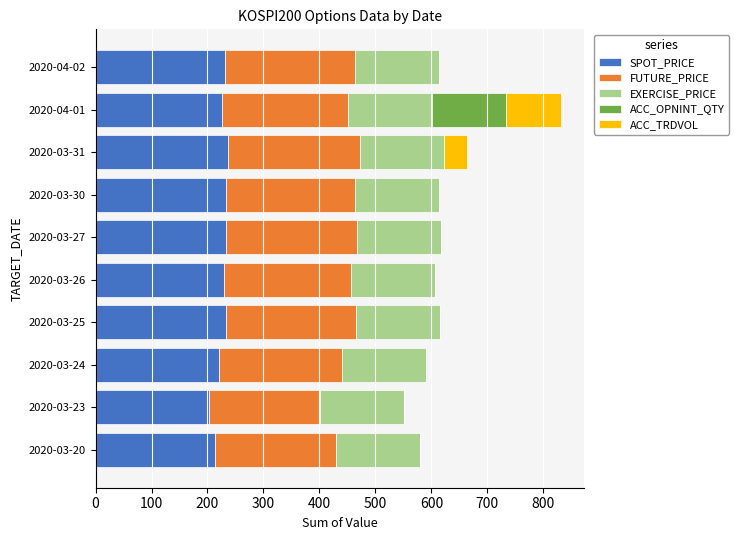

What is the highest value of the SPOT_PRICE series?

236.8